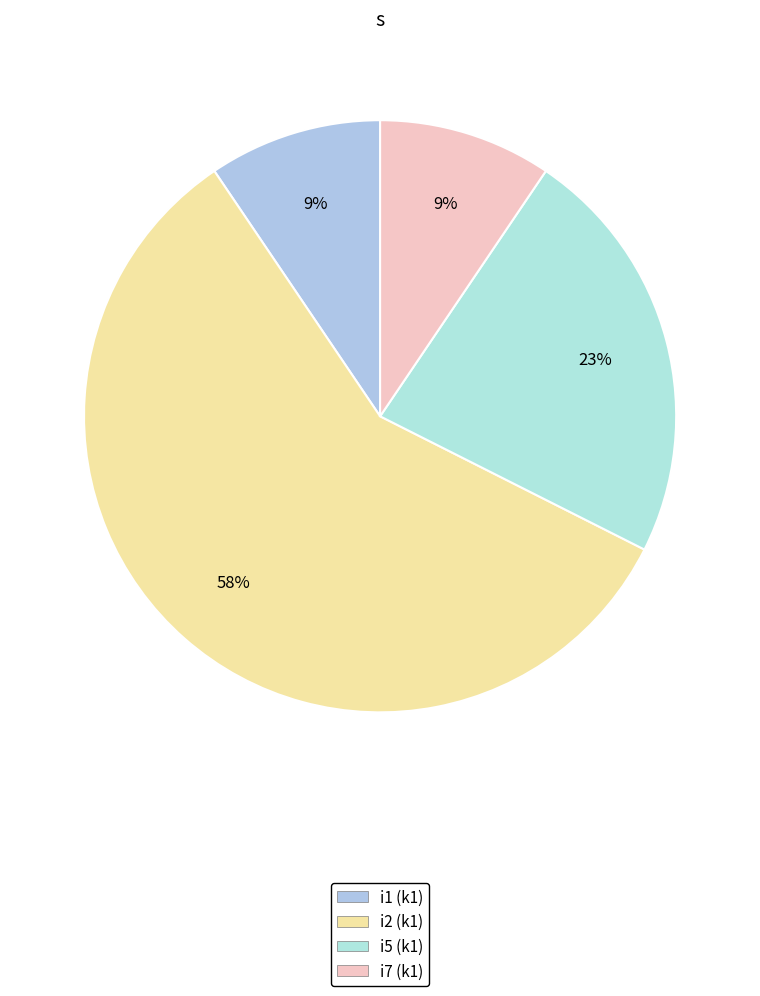

To the nearest percent, what portion does i1 represent?

9%